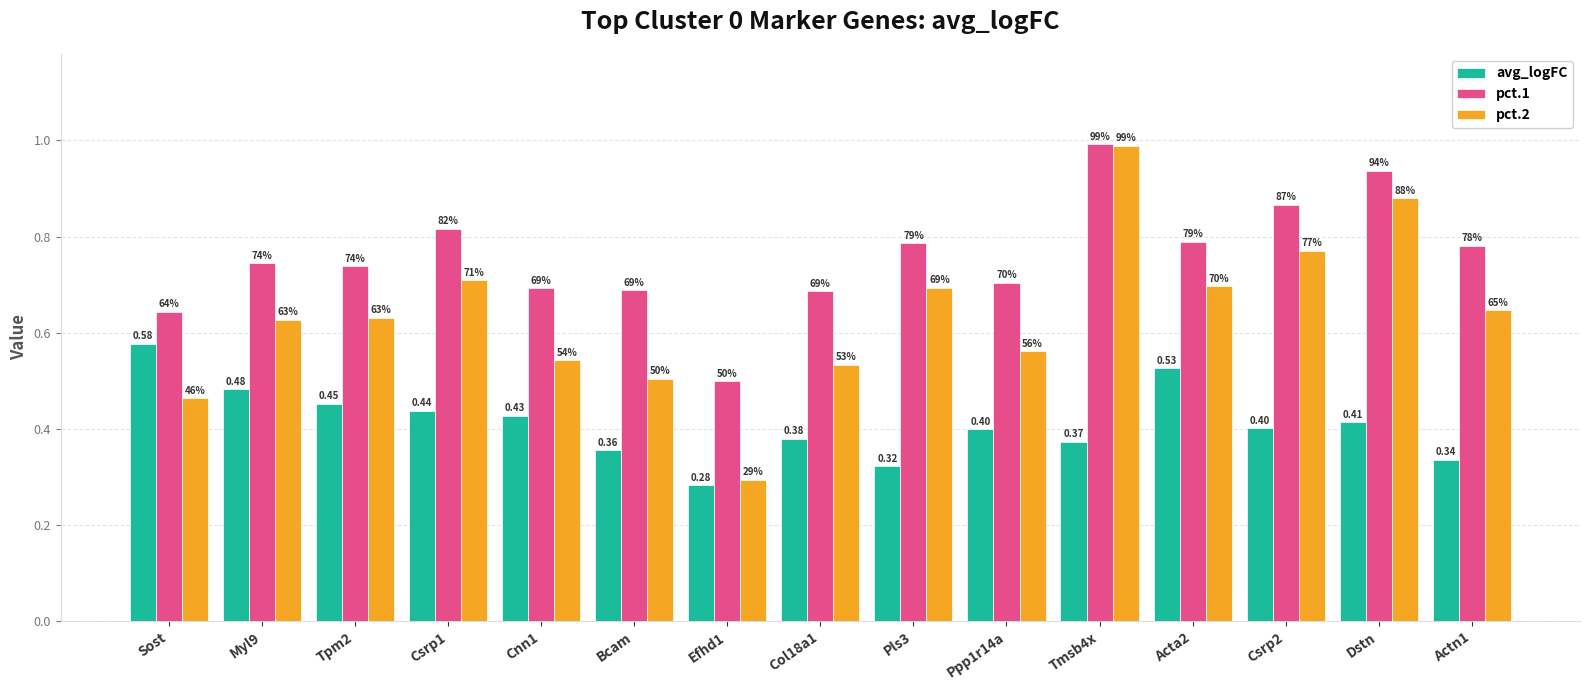

What are all the series names shown in the legend?

avg_logFC, pct.1, pct.2